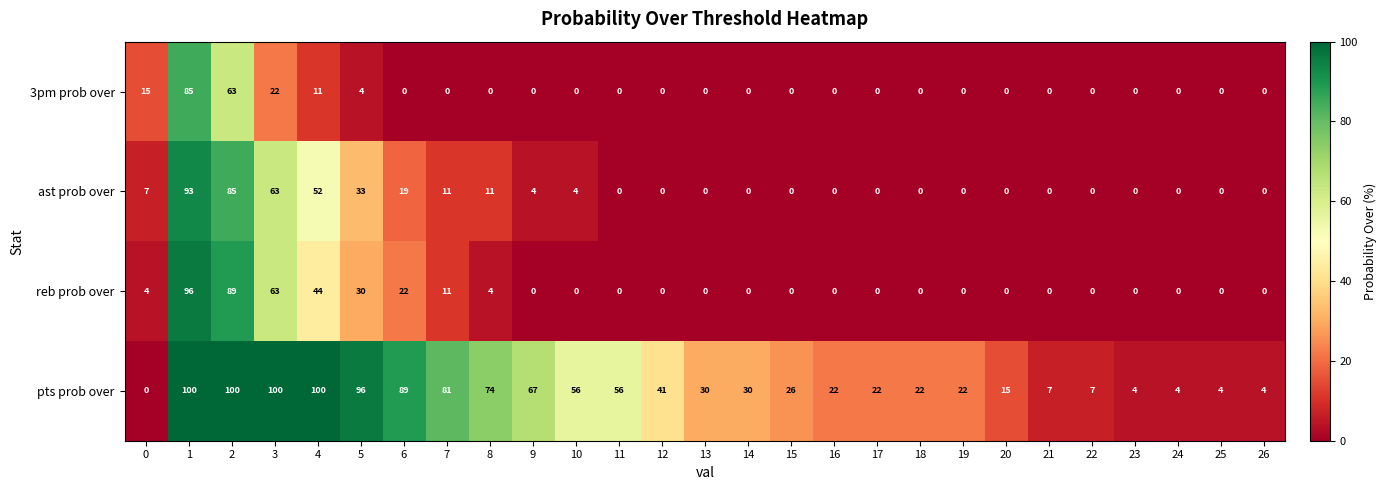

The value of 3pm prob over at 18 is 52. True or false?

False